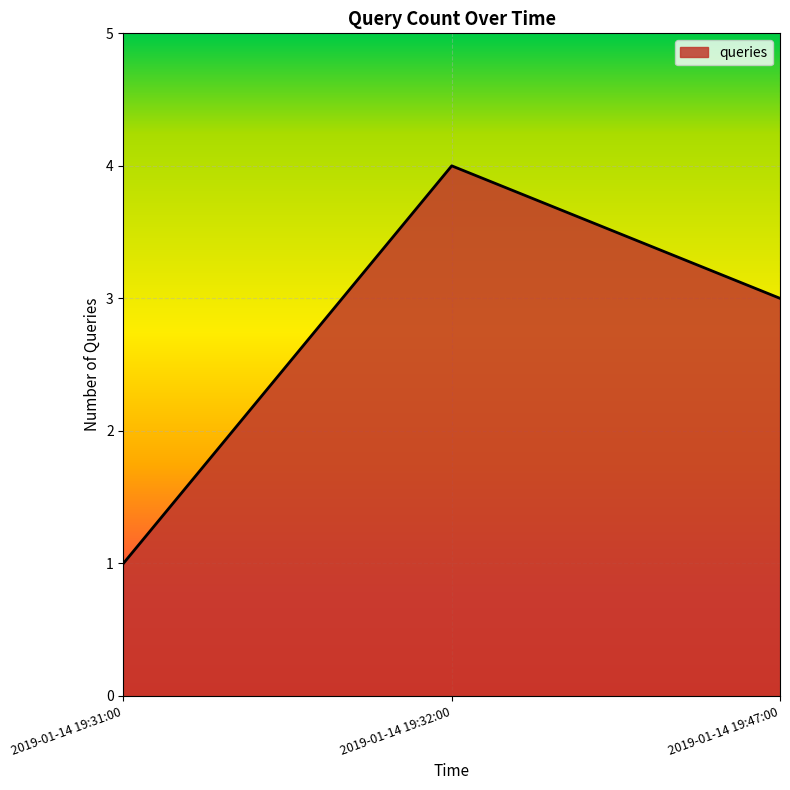

The chart shows a value of 1 at 2019-01-14 19:31:00. True or false?

True